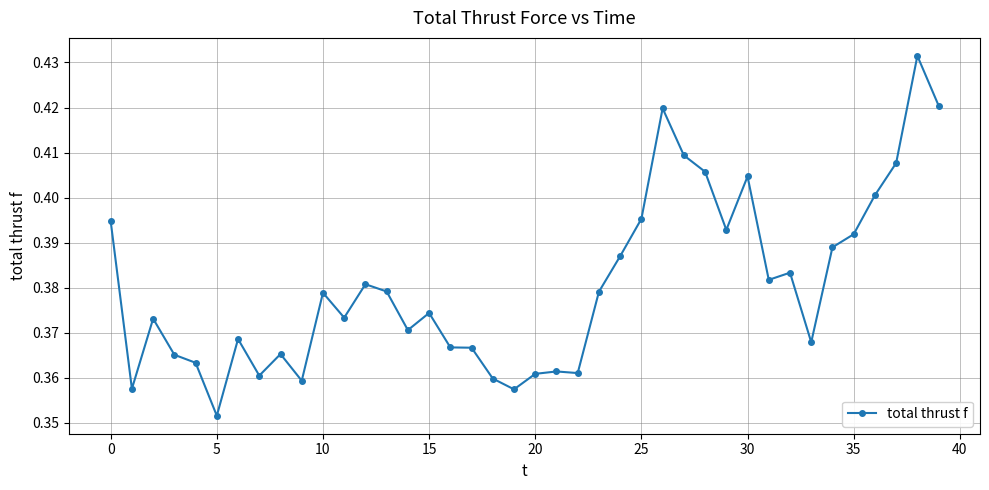

Does the chart have visible grid lines?

Yes